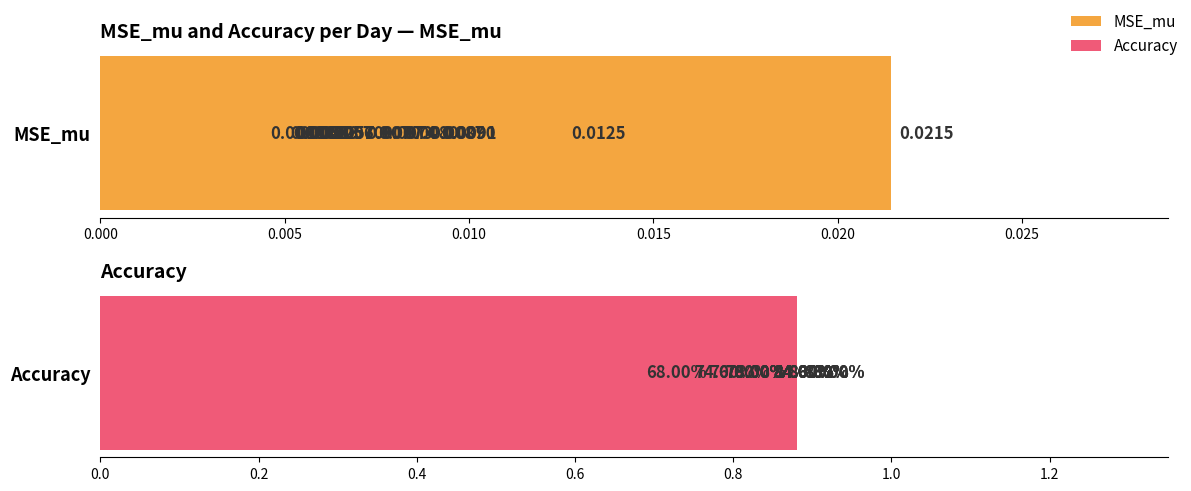

What position from the left is 0.000?

1